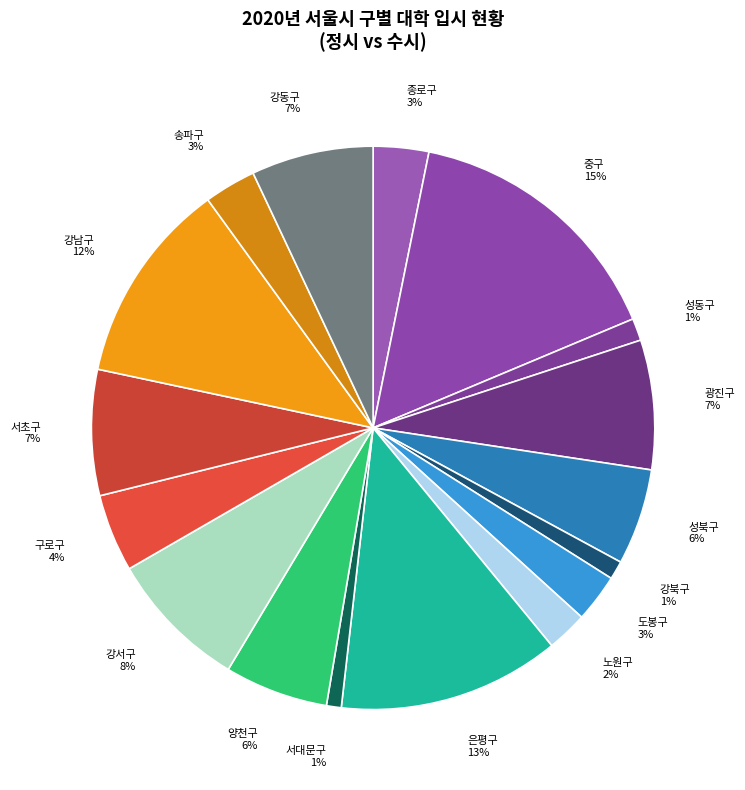

Which has a higher value, 은평구 or 종로구?

은평구